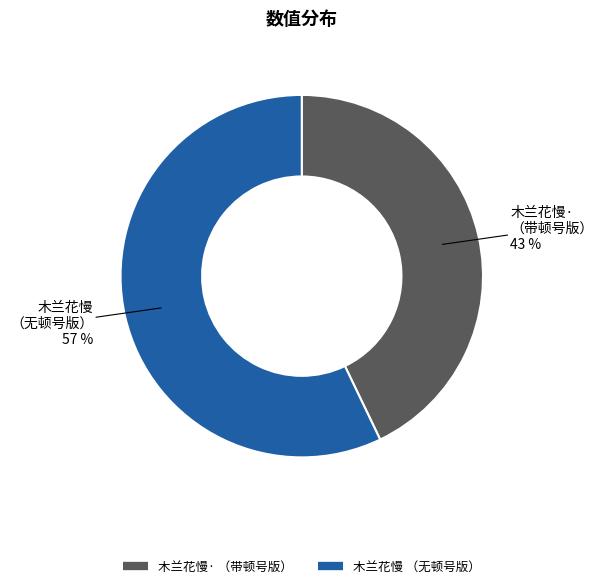

To the nearest percent, what is the average slice percentage?

50%